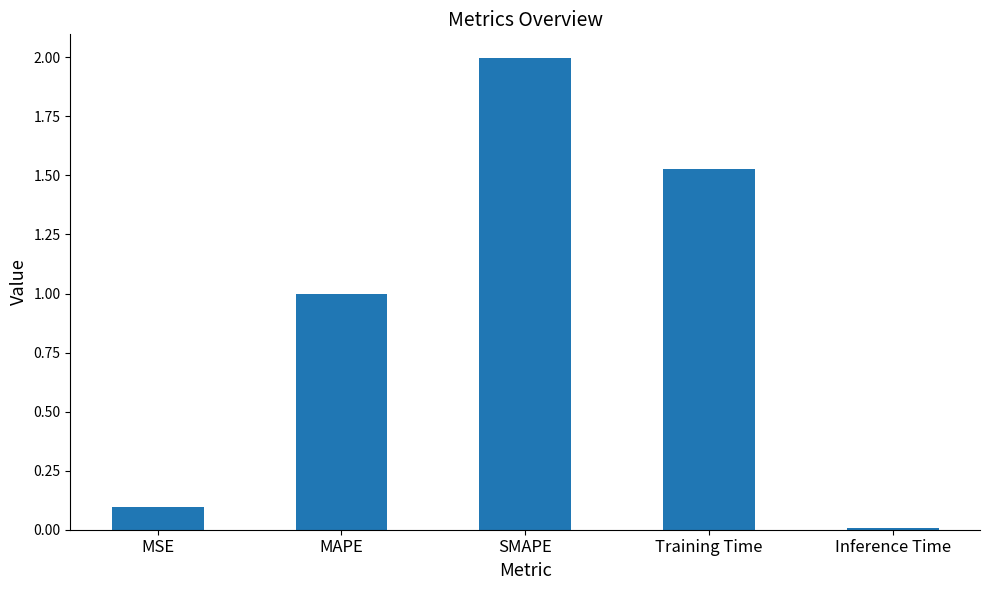

Count the number of categories in the chart.

5